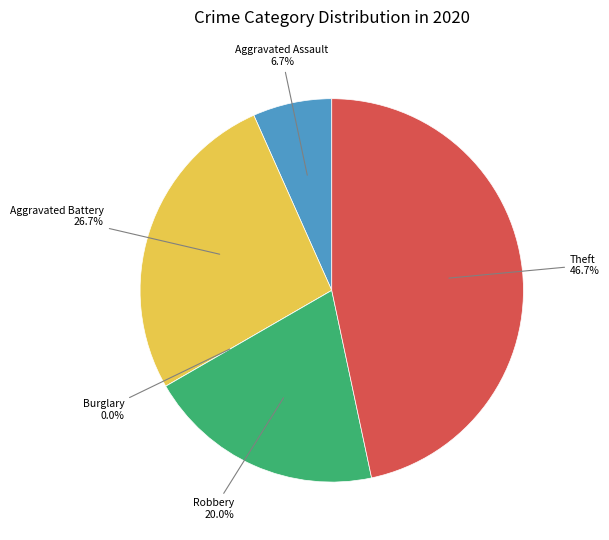

Rank the categories by value from highest to lowest.

Theft, Aggravated Battery, Robbery, Aggravated Assault, Burglary